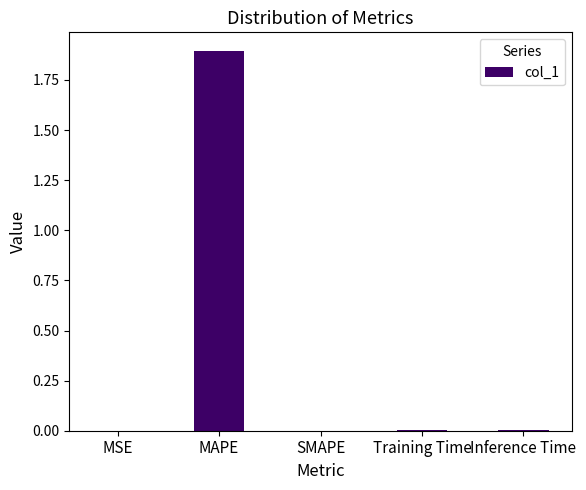

The chart shows a value of 0.0 at Inference Time. True or false?

True